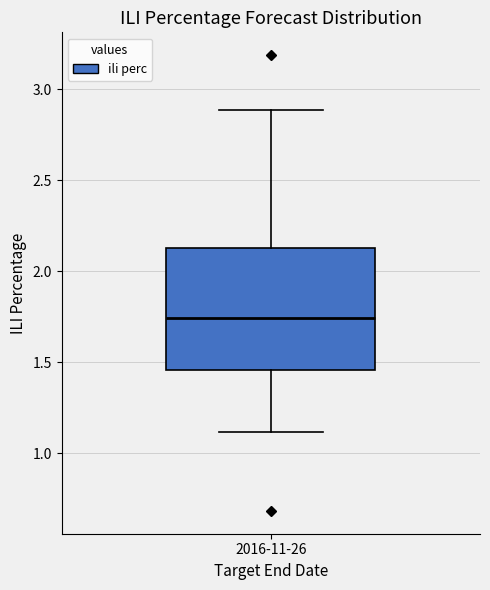

Transcribe this box plot: give where the median line is, the range the box spans, and where the two whiskers end, as read against the y-axis. The values are not printed on the chart, so give them approximately, as read against the axis.

median 1.75, box 1.45 to 2.15, whiskers 1.10 to 2.90